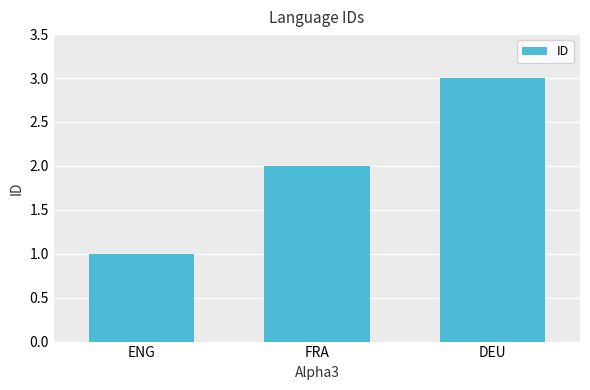

At which category does the chart reach its minimum across all series?

ENG